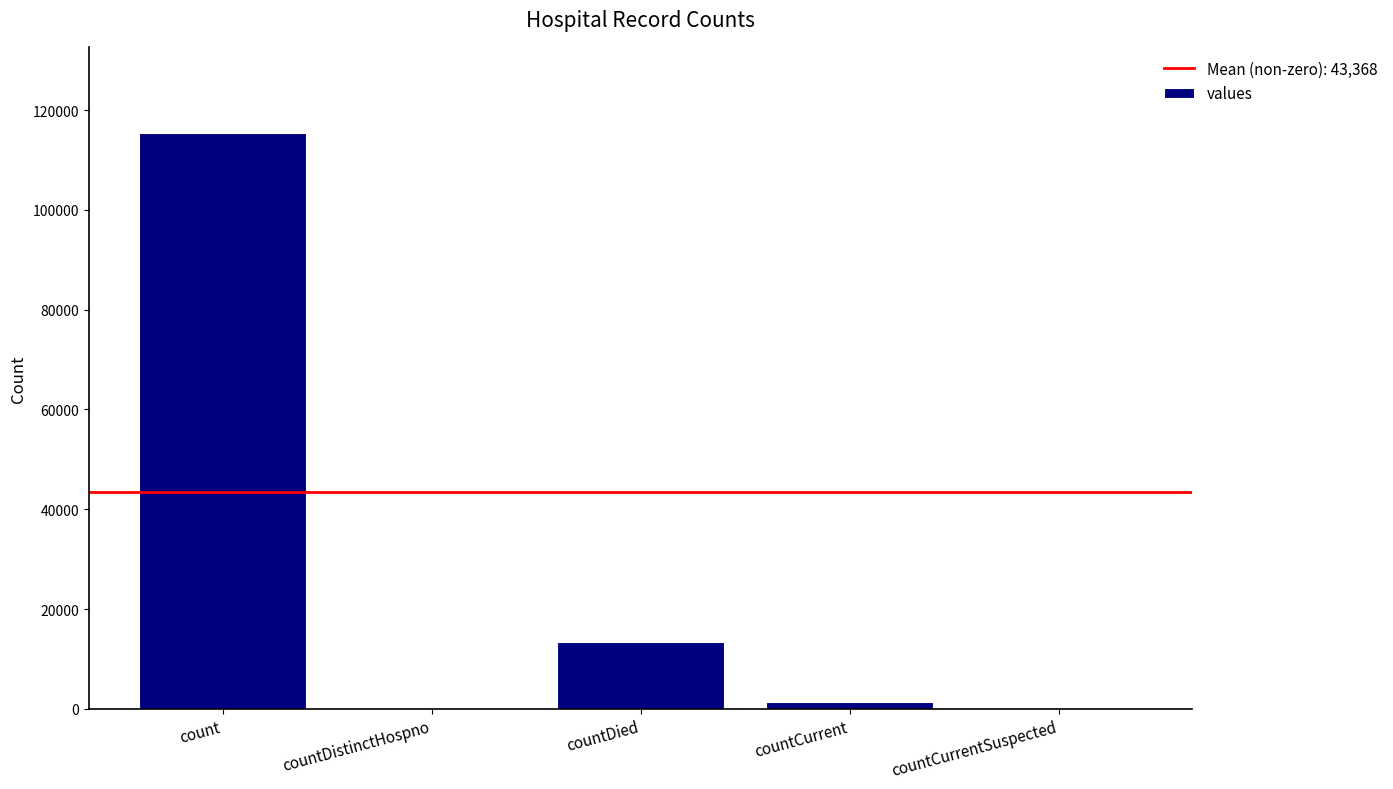

Which category has the highest value across all series?

count